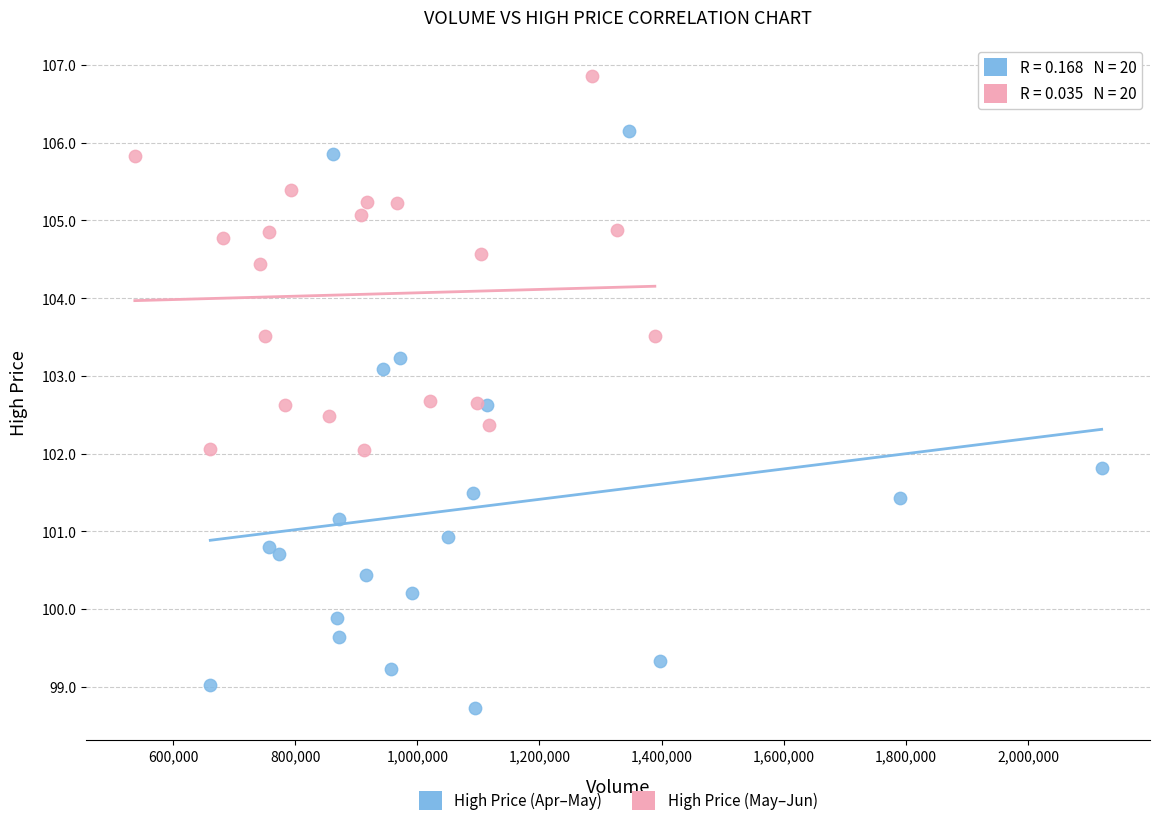

Which series has the largest Y range (max minus min)?

High Price (Apr–May)